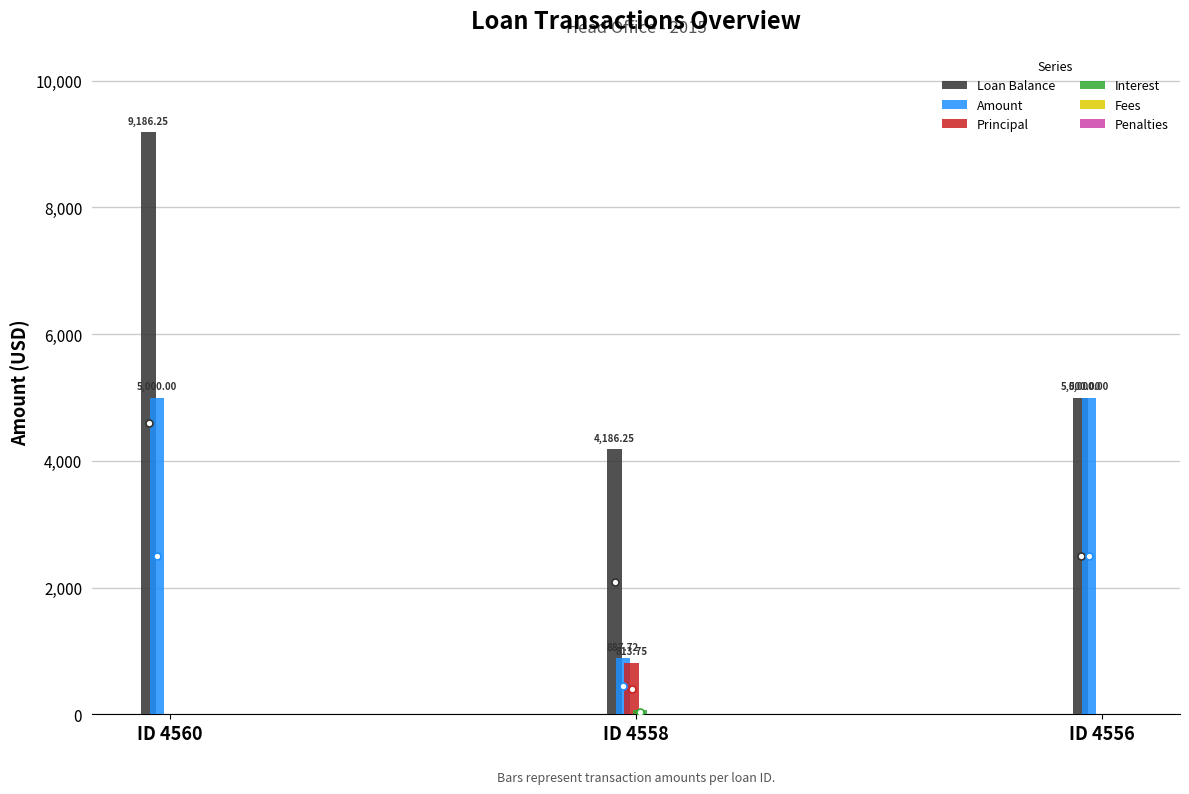

Between ID 4560 and ID 4556, which series saw the biggest shift?

Loan Balance